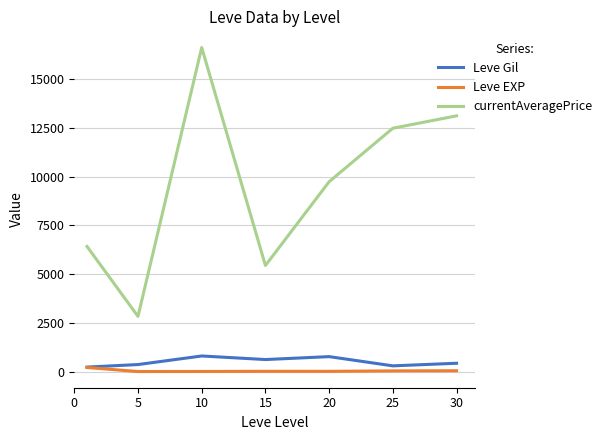

Which series has the largest total across all categories?

currentAveragePrice